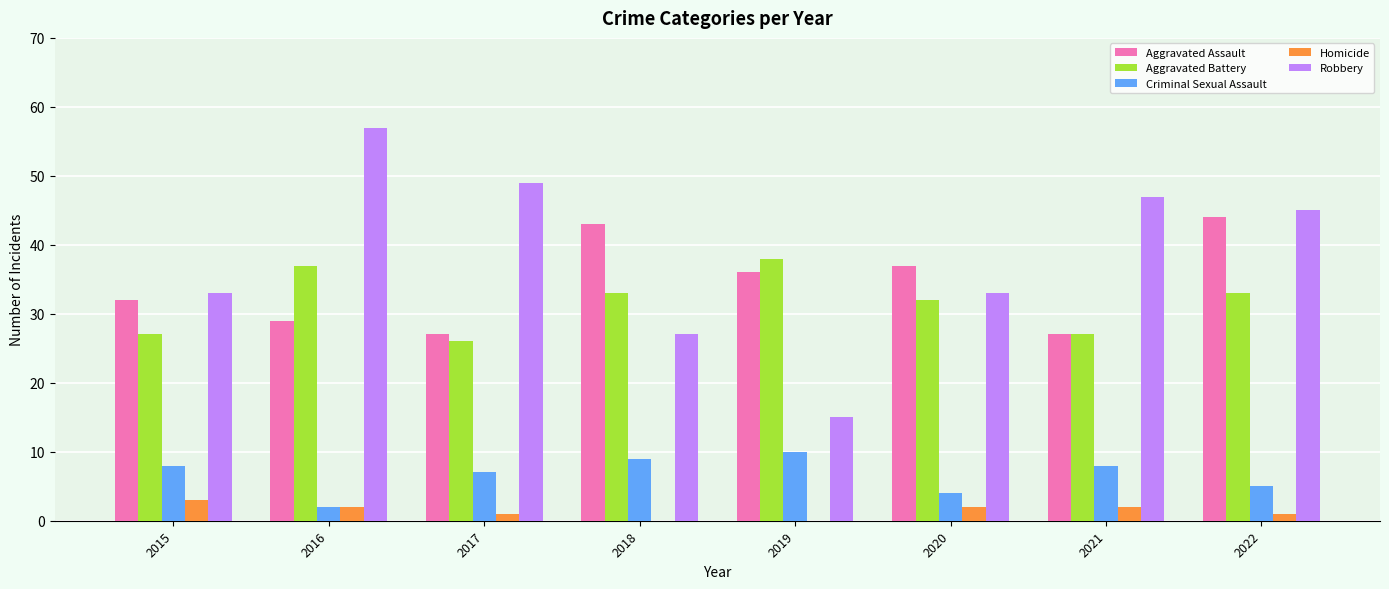

What is the greatest value displayed?

57